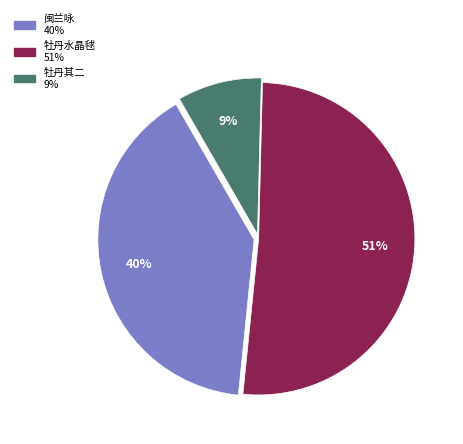

Does any single category account for the majority?

Yes